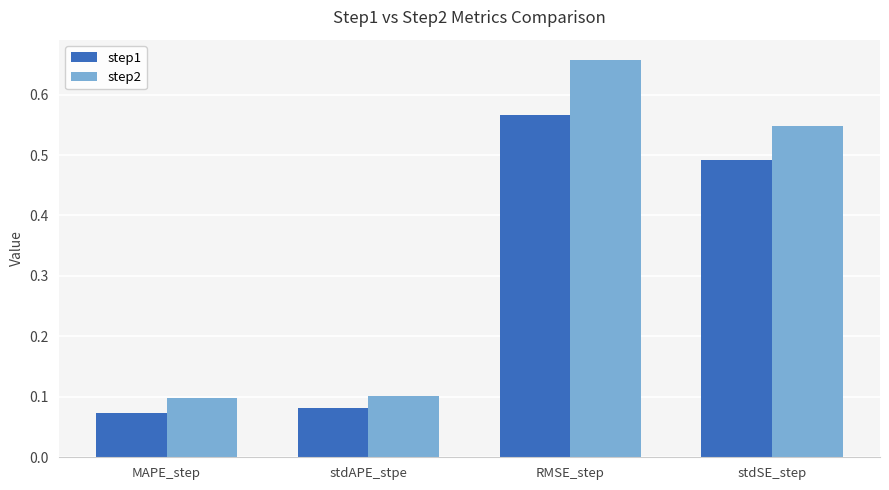

Count the number of data series in this chart.

2